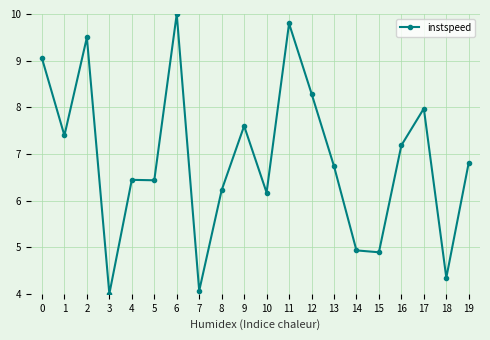

Which label corresponds to the largest value in the chart?

6